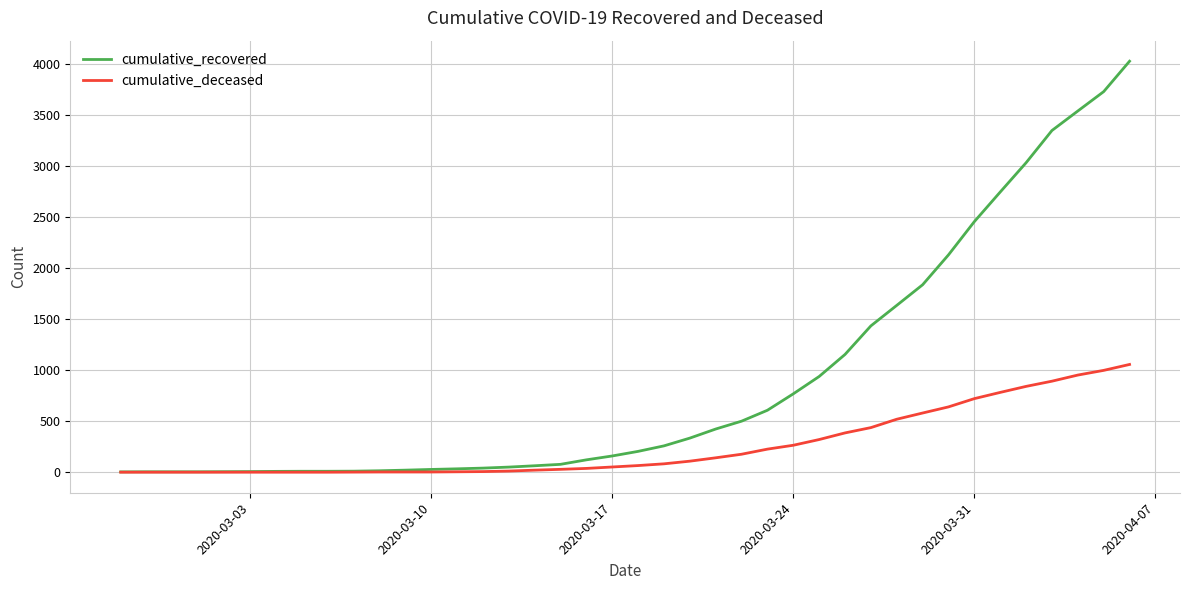

Rank the series by their average value, from highest to lowest.

cumulative_recovered, cumulative_deceased